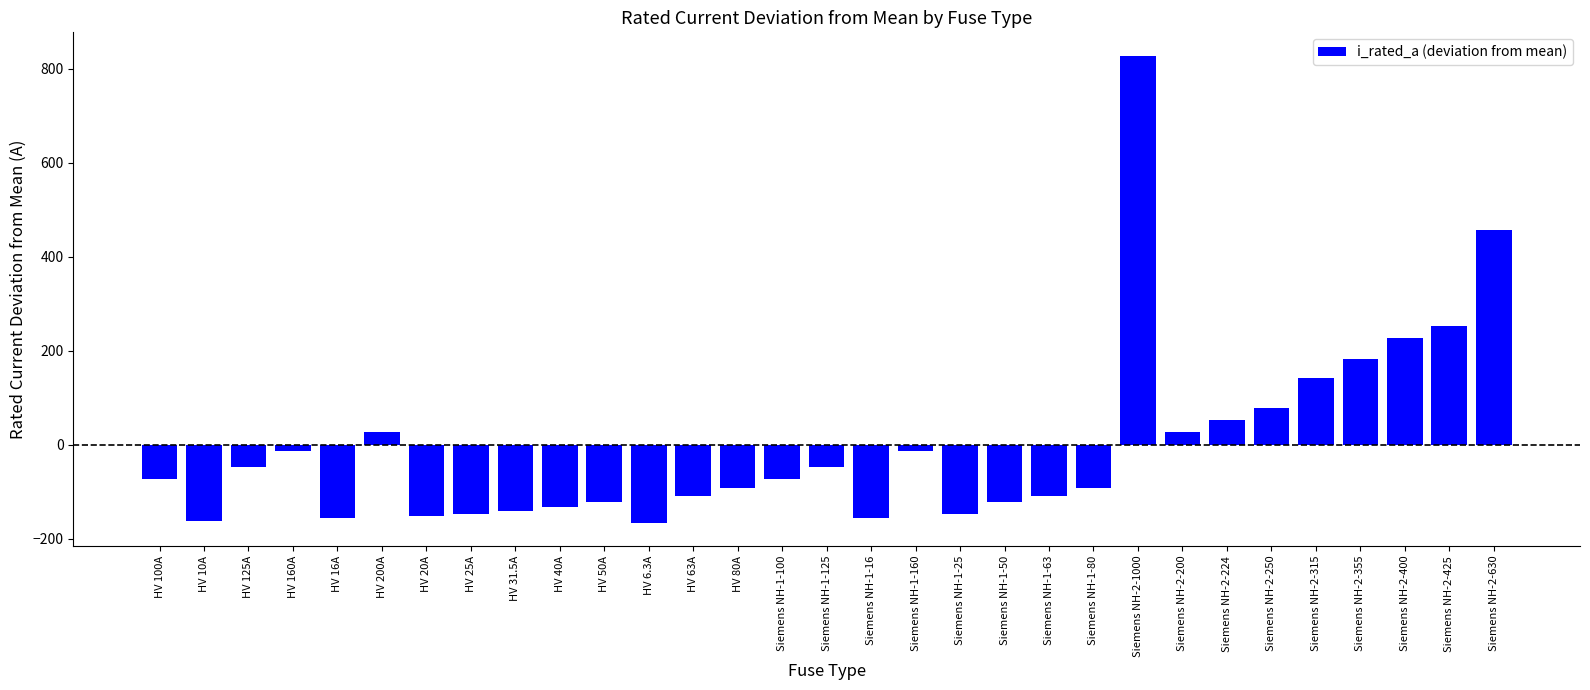

Is it true that the value at HV 40A is -132.4?

True